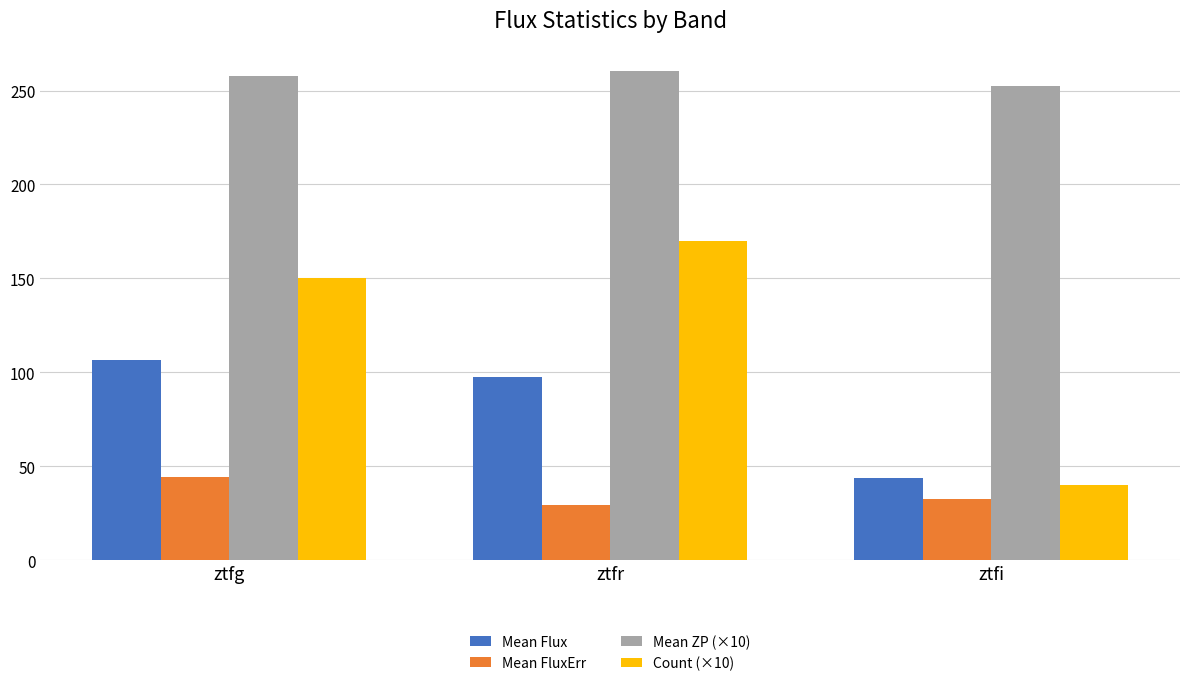

Count the number of categories in the chart.

3